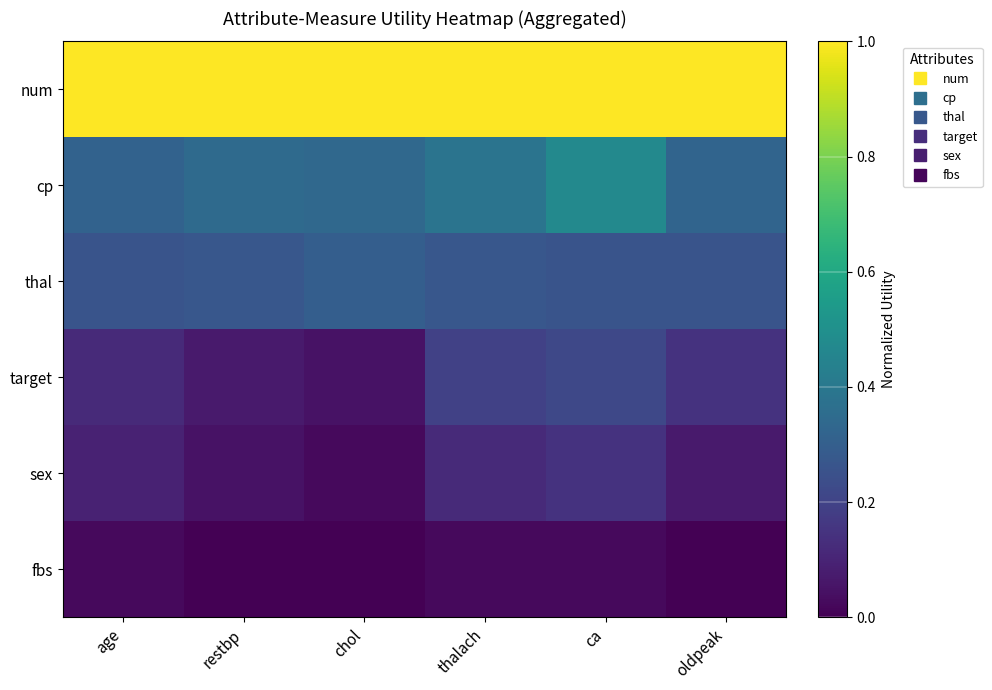

At which category is the sum across all series the highest?

ca